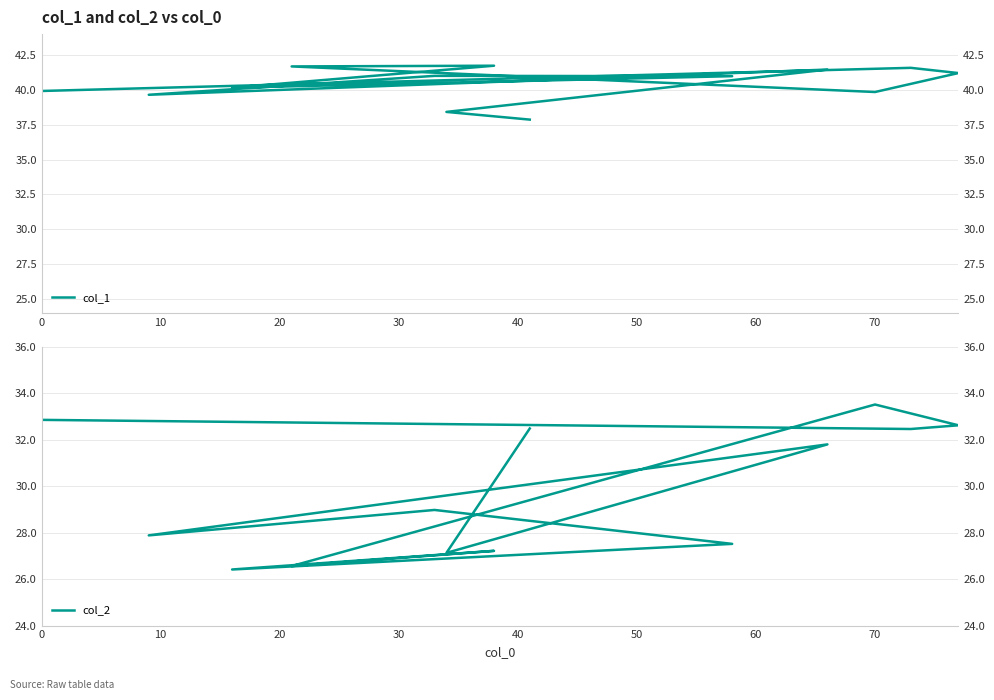

Which series has the largest range (max minus min)?

col_2